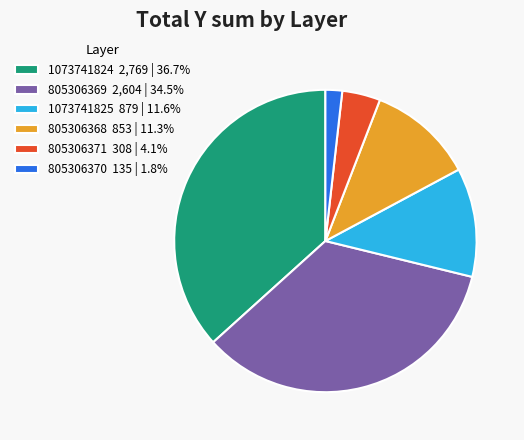

What is the ratio of the value at 1073741824 2,769 | 36.7% to the value at 805306369 2,604 | 34.5%?

1.1